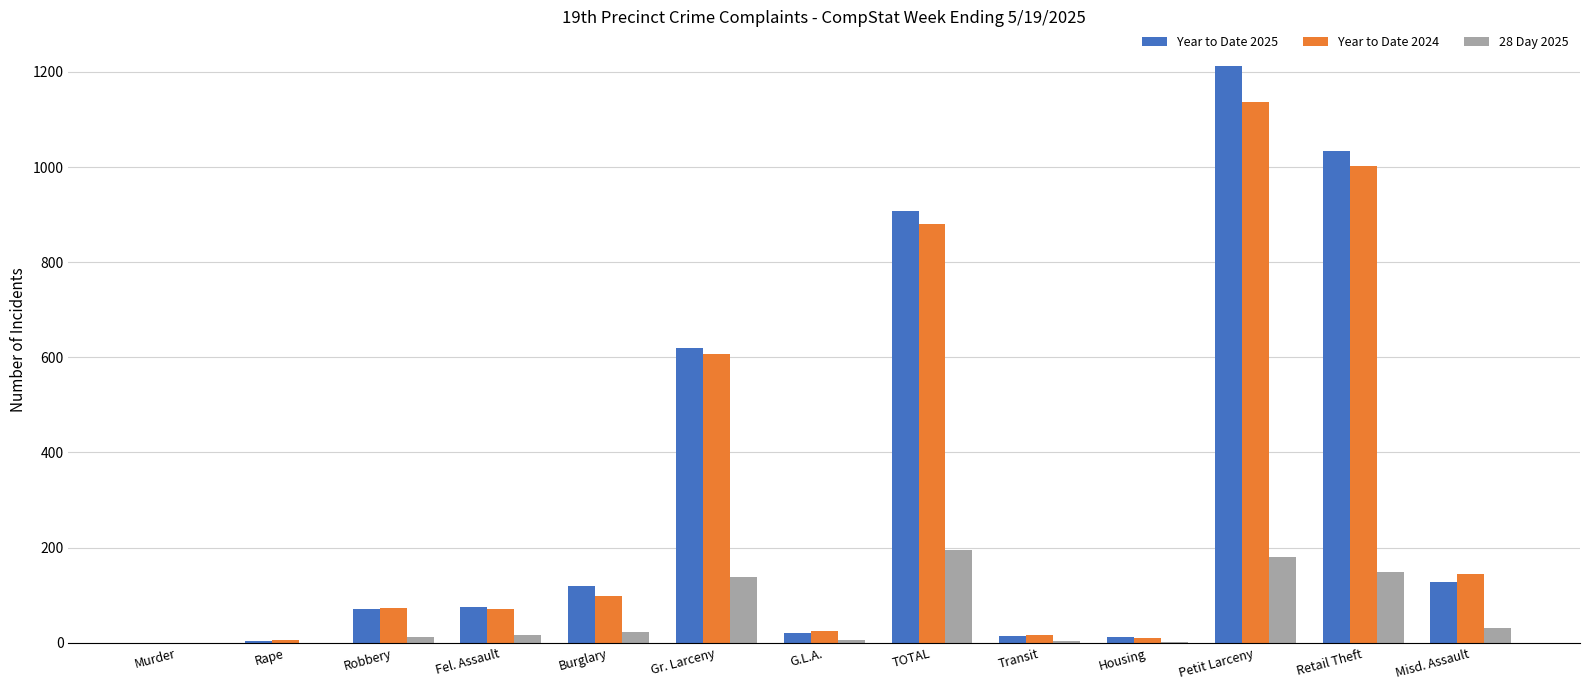

At which category is the sum across all series the highest?

Petit Larceny